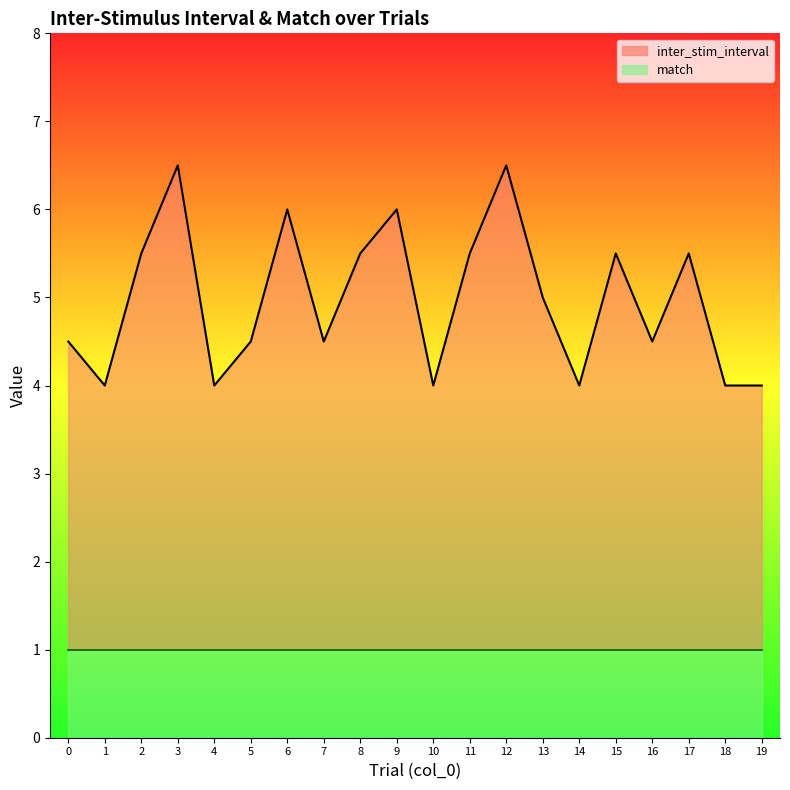

At which category does the data reach its first local valley?

1